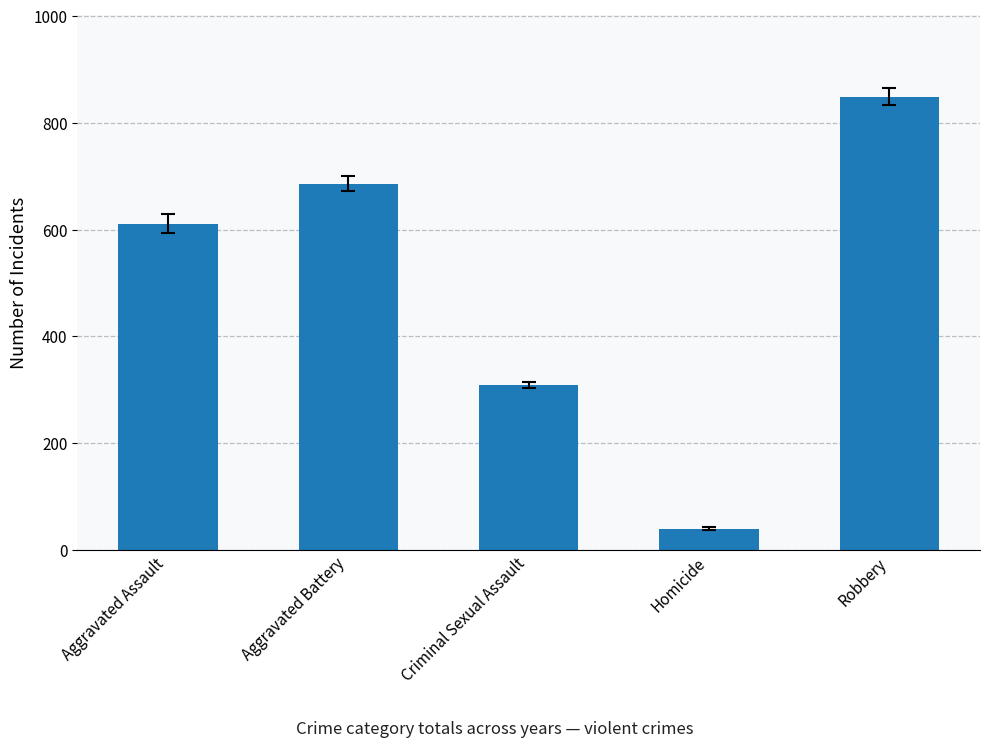

What is the value of the 3rd bar from the left?

309